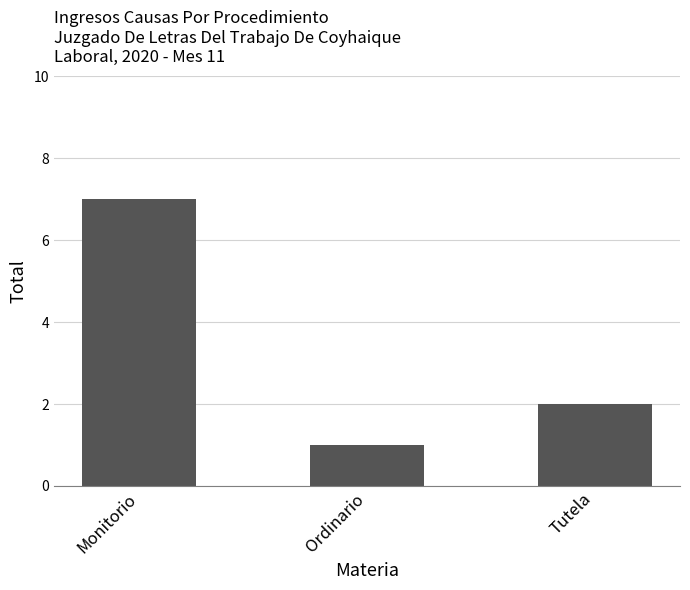

What is the change in value from Monitorio to Ordinario?

-6